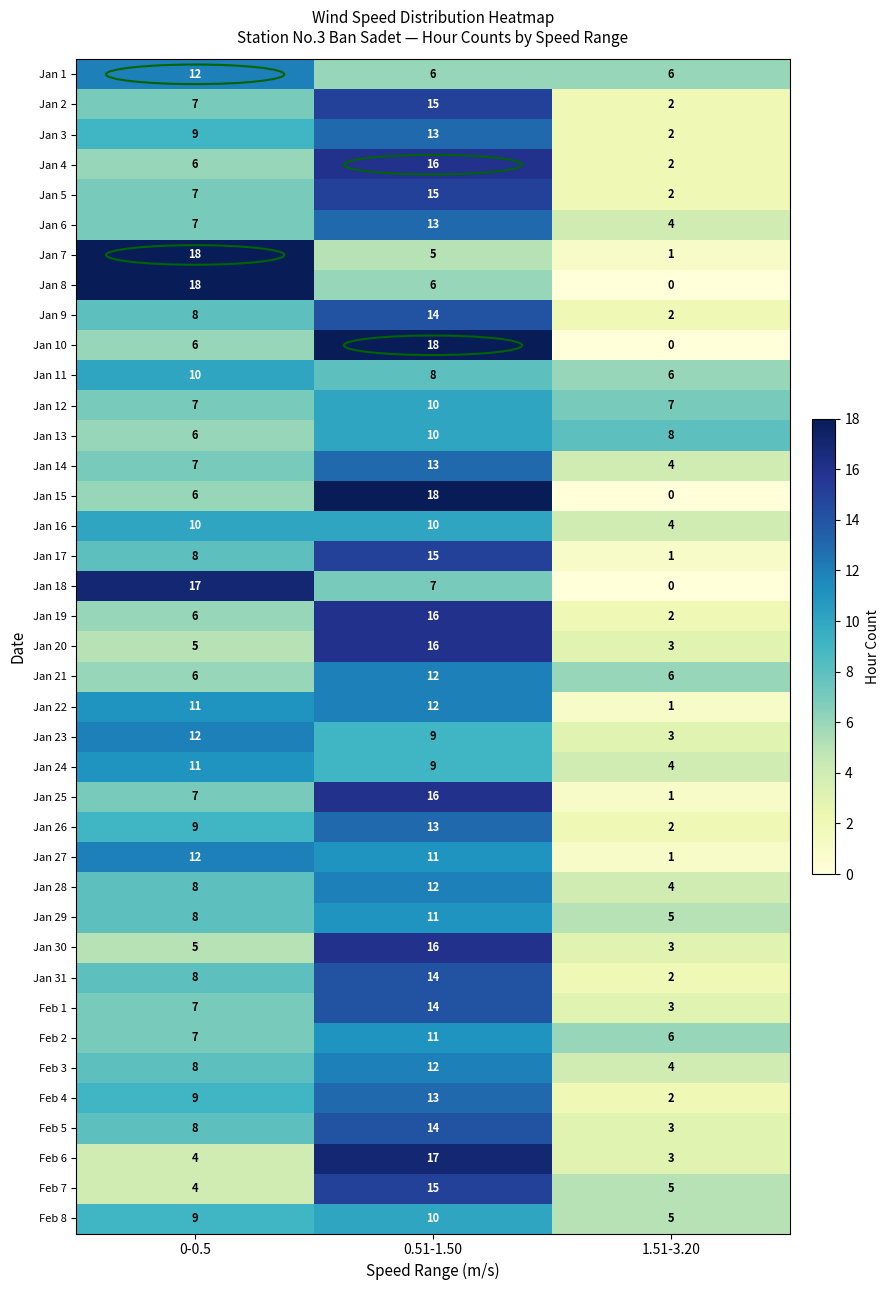

Rank the categories by Jan 23 value from highest to lowest.

0-0.5, 0.51-1.50, 1.51-3.20